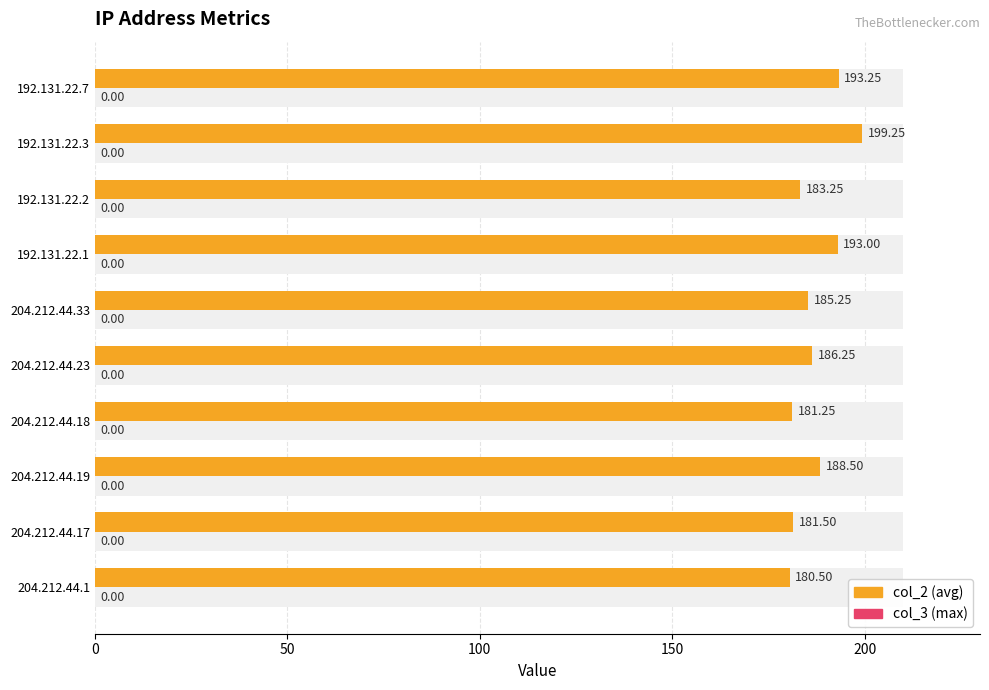

List the series in order of their overall mean, lowest first.

col_3 (max), col_2 (avg)